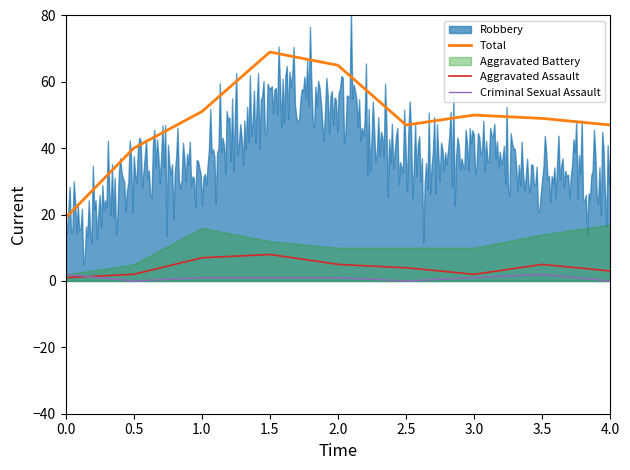

True or false: Criminal Sexual Assault and Total intersect in this chart.

False